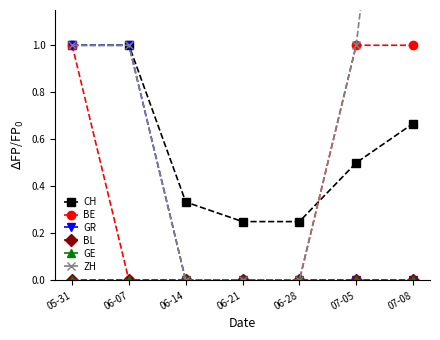

True or false: GR has a value of 0.0 at 07-08.

True